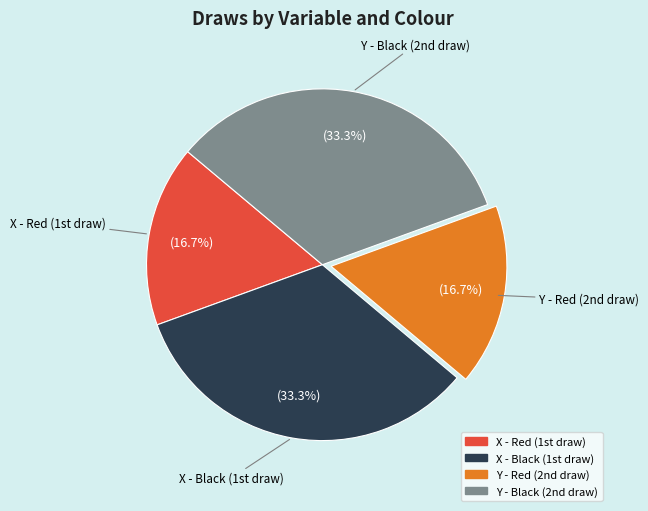

Count the number of slices in the pie.

4